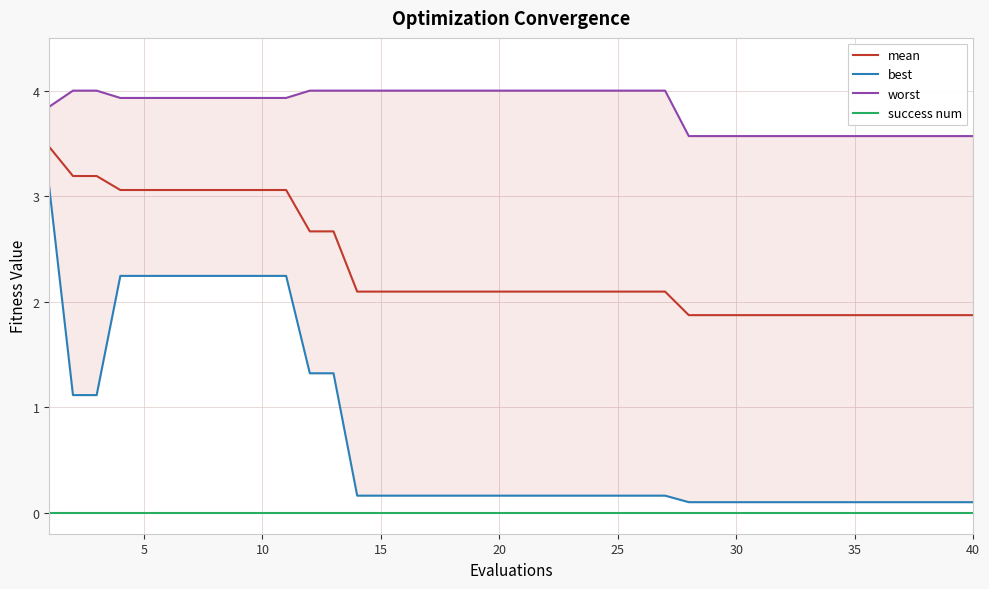

The mean series shows 1.9 at 35. True or false?

True